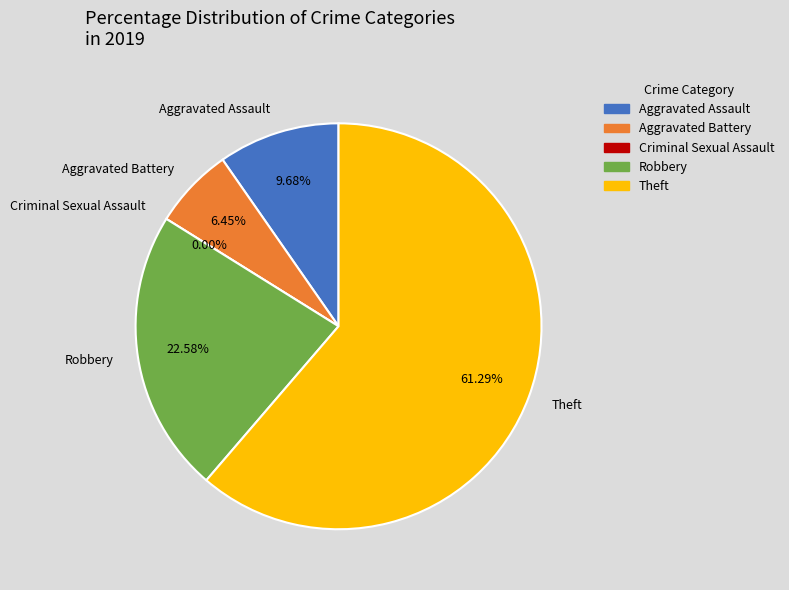

What is the change in value from Criminal Sexual Assault to Robbery?

+7